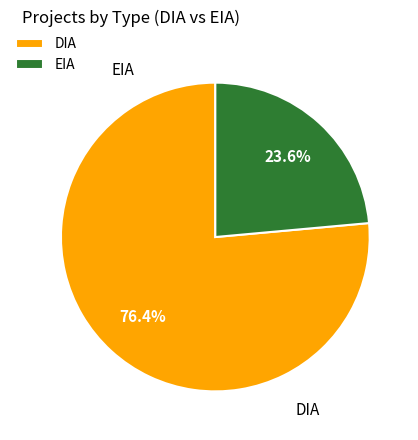

To the nearest percent, what is the difference between the EIA and DIA slice percentages?

53%